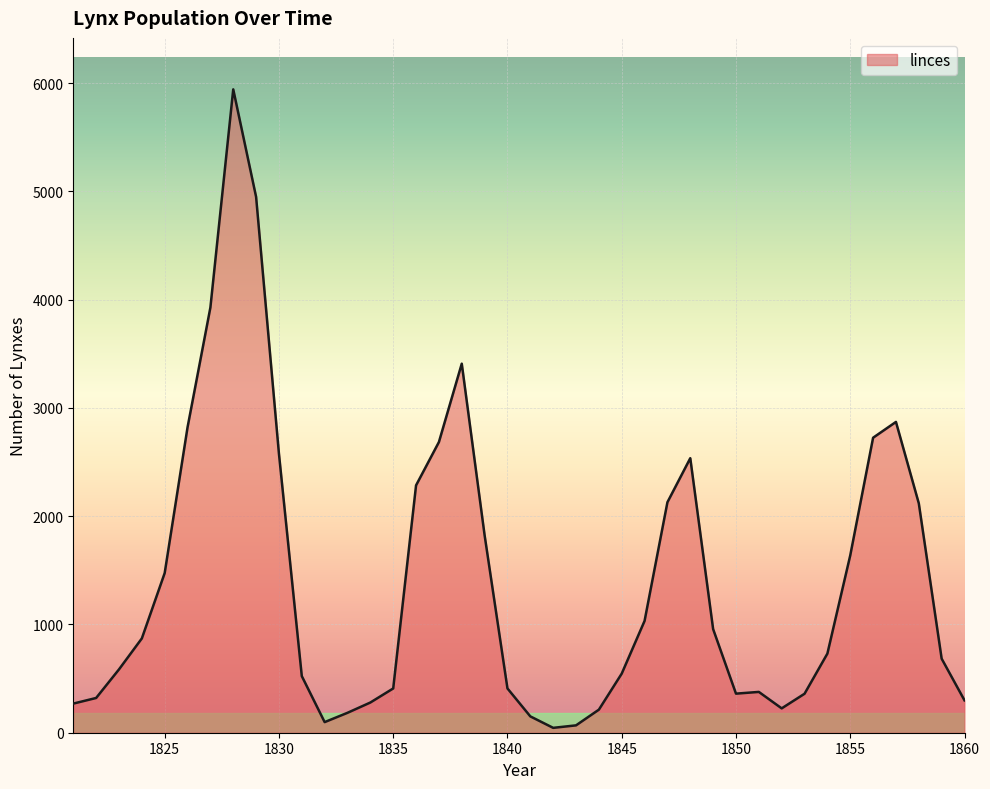

What is the difference between the maximum and minimum values?

5898